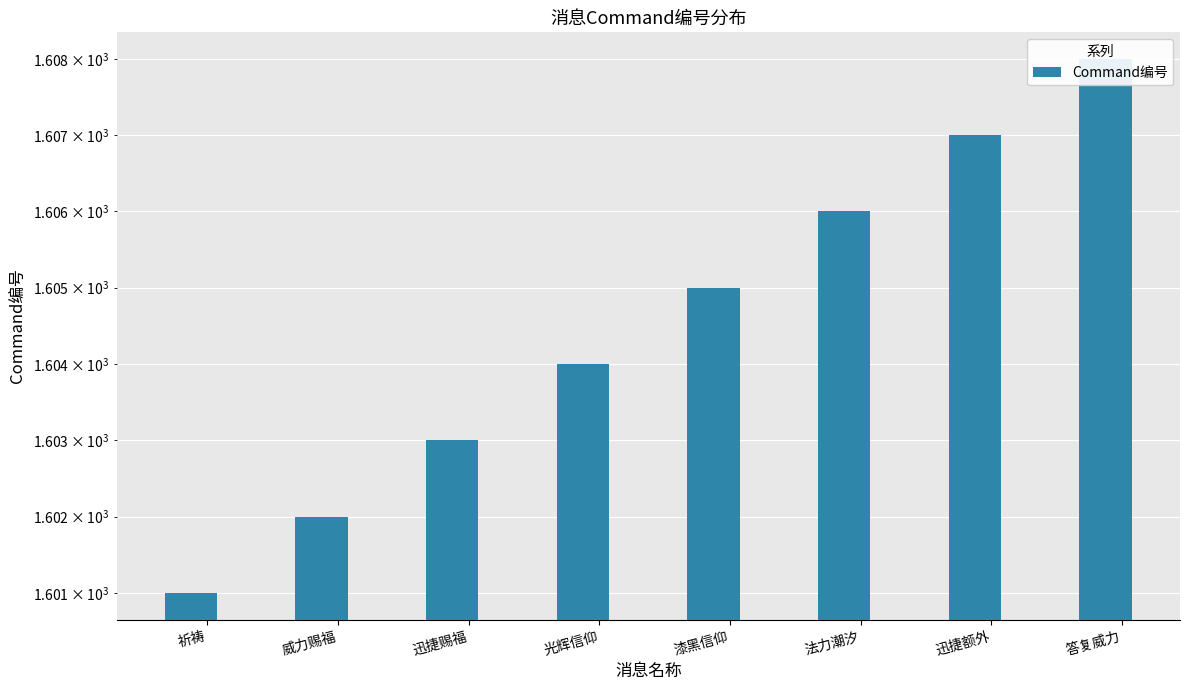

What is the difference between the values at 光辉信仰 and 法力潮汐?

2